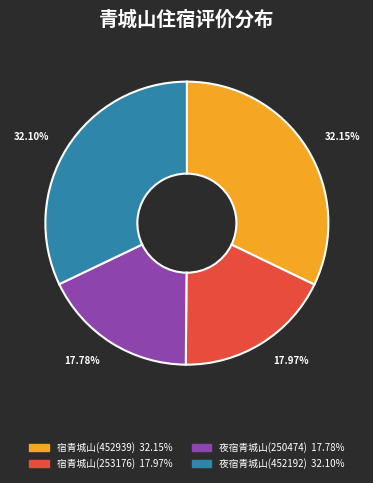

Is there a majority slice in this chart?

No